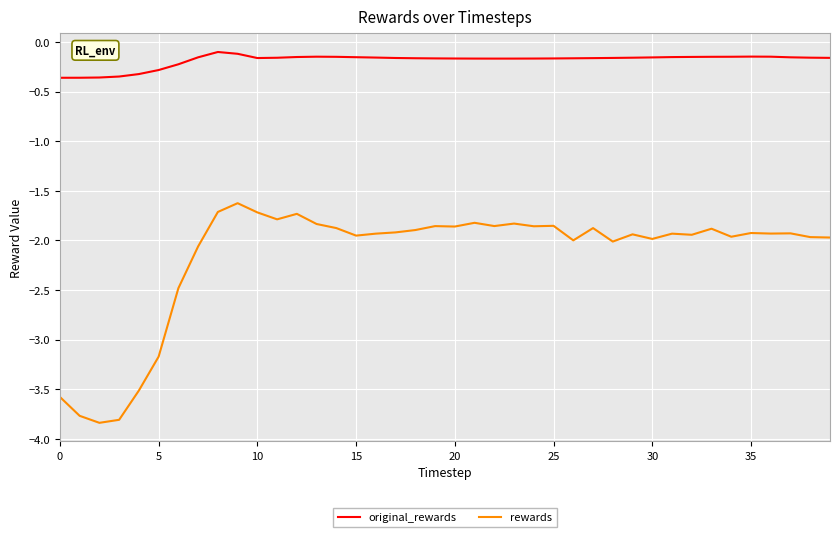

True or false: rewards has more than 0 points higher than both neighbors.

True